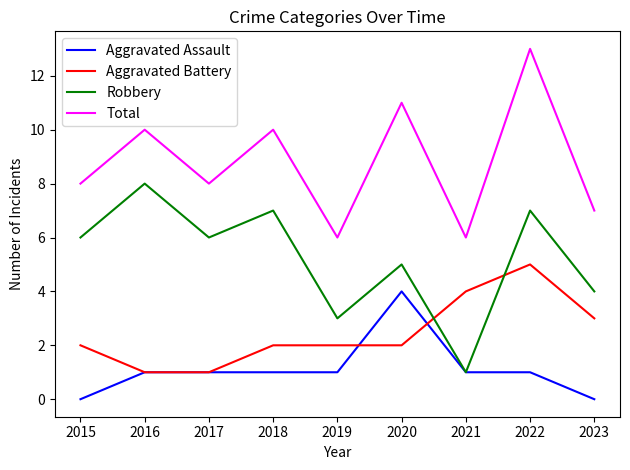

What are all the series names shown in the legend?

Aggravated Assault, Aggravated Battery, Robbery, Total